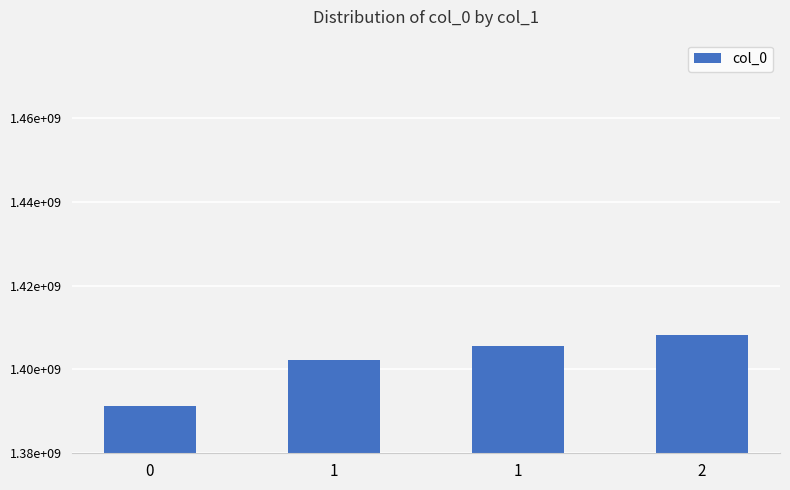

What is the value of the 1st bar from the left?

1391380338